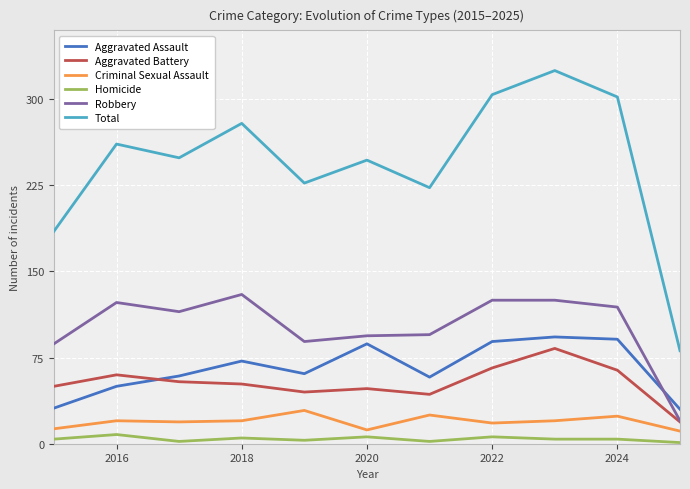

Which series has the widest spread of values?

Total